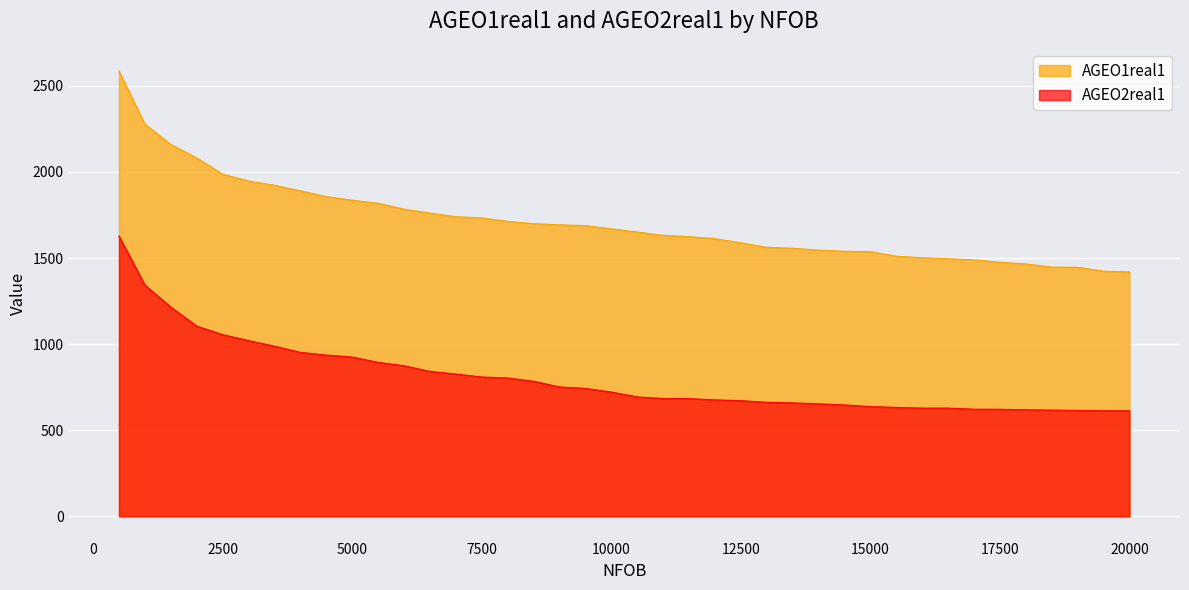

True or false: AGEO2real1 and AGEO1real1 cross at least once.

False